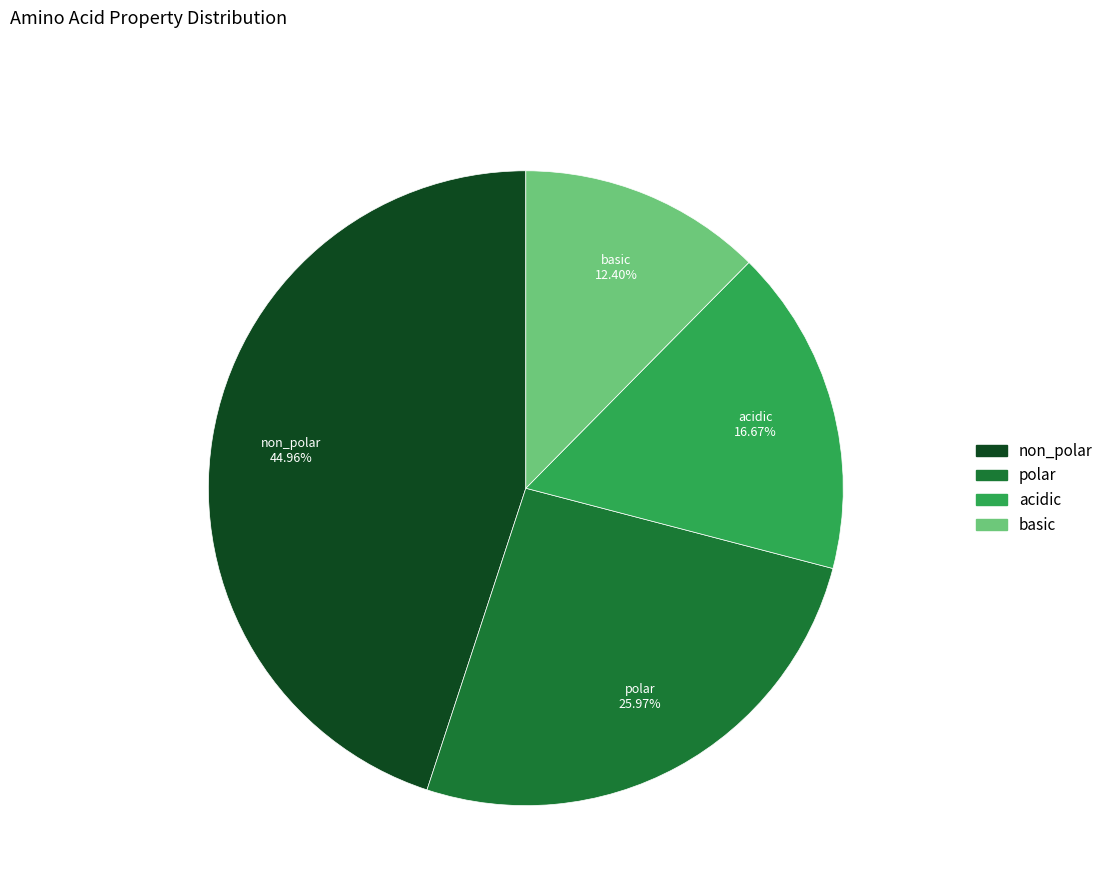

To the nearest percent, what is the difference between the polar and basic slice percentages?

14%